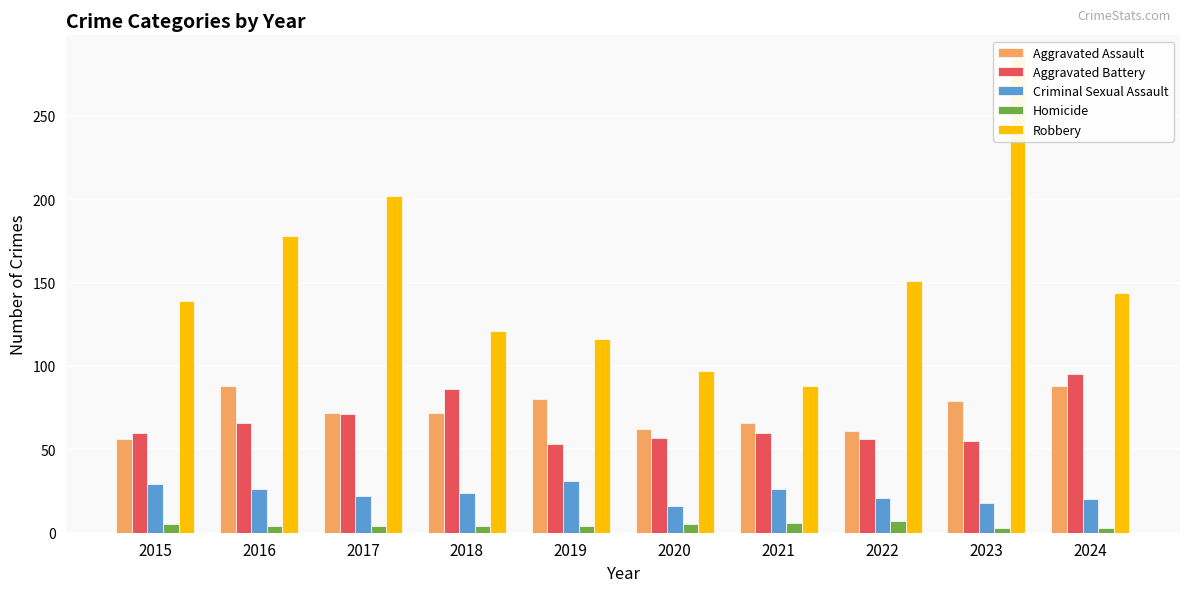

Does the chart contain any negative values?

No